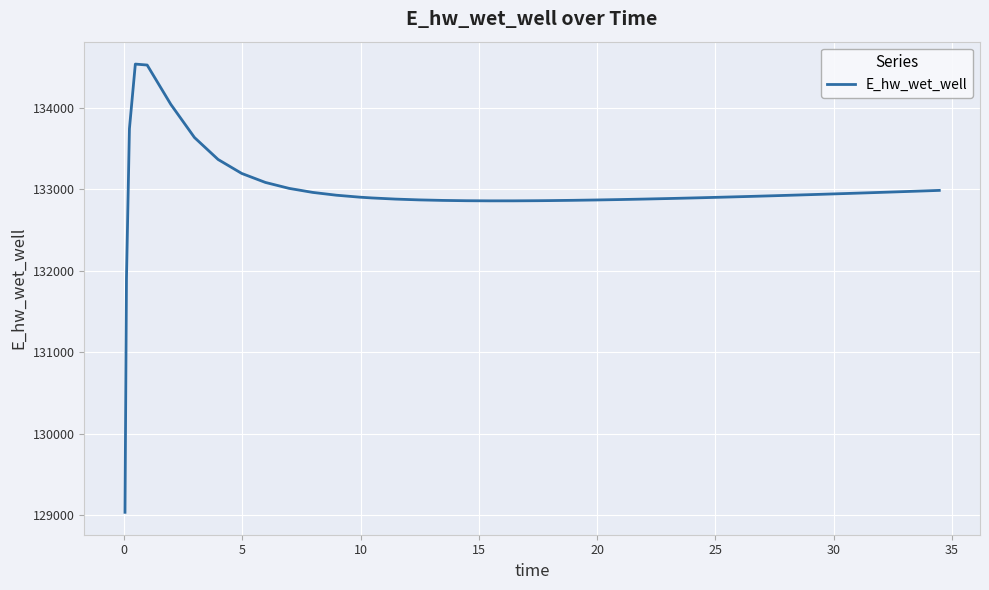

What is the smallest value displayed?

129037.2